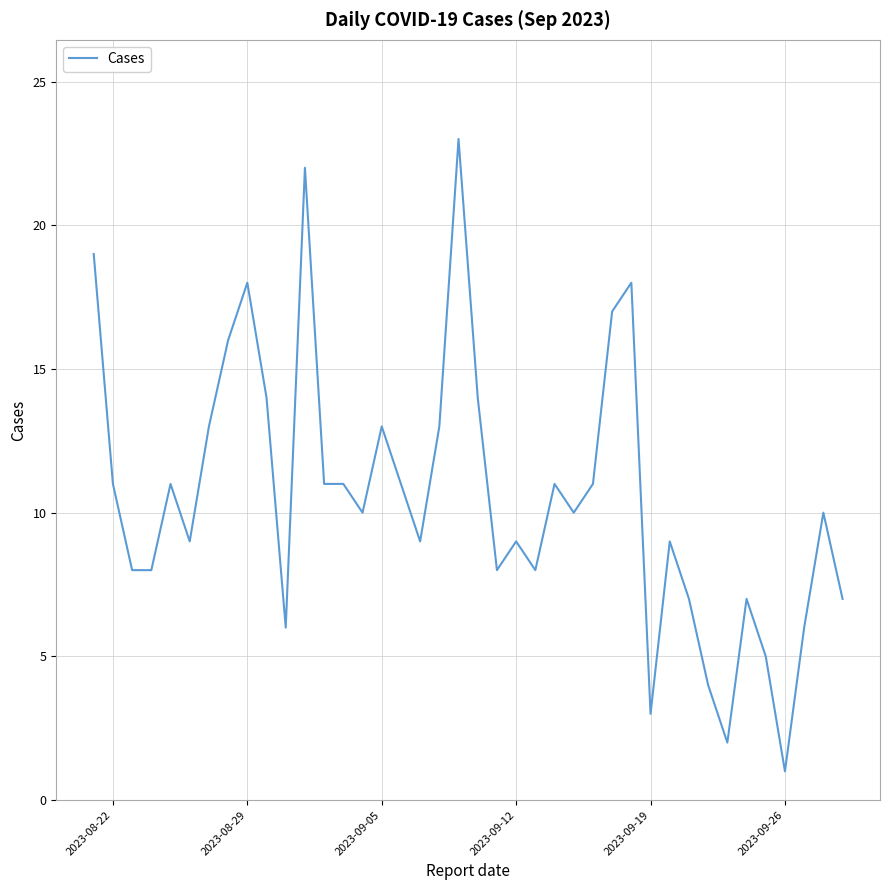

What is the maximum value shown in the chart?

23